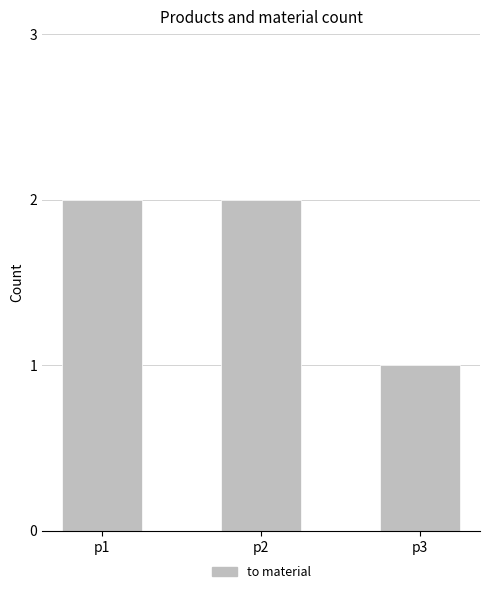

How many categories are shown in the chart?

3